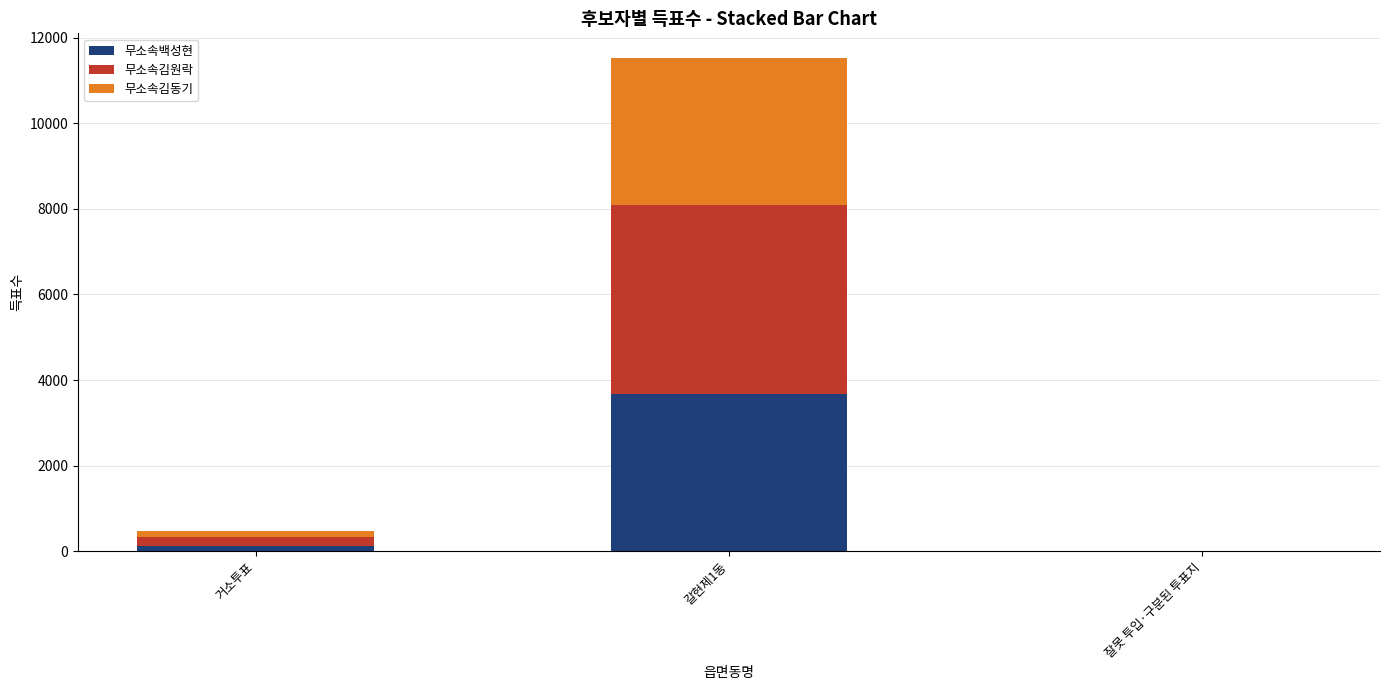

Which category has the highest value in the 무소속백성현 series?

갈현제1동